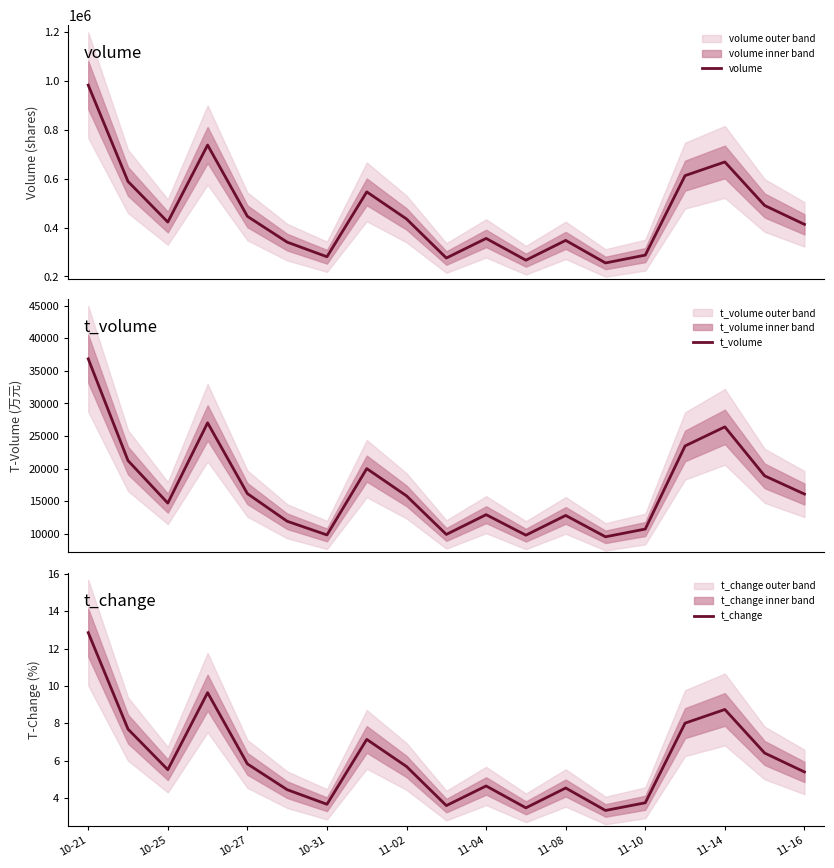

Which series has the largest total across all categories?

volume